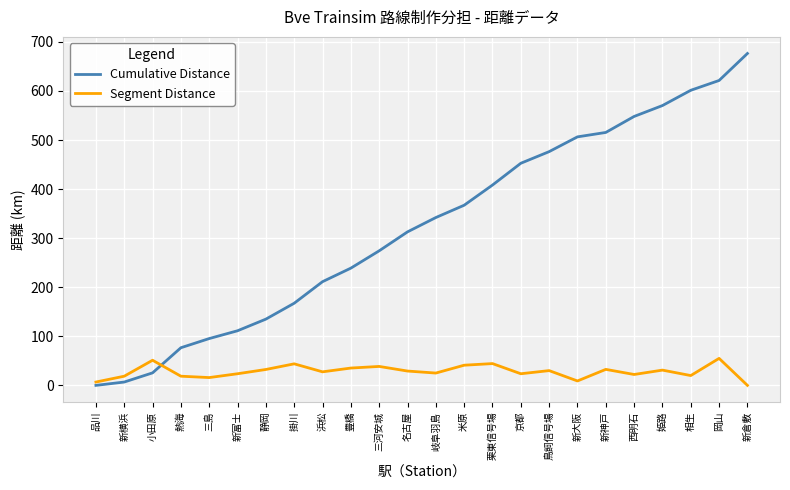

List the series in order of their overall mean, lowest first.

Segment Distance, Cumulative Distance